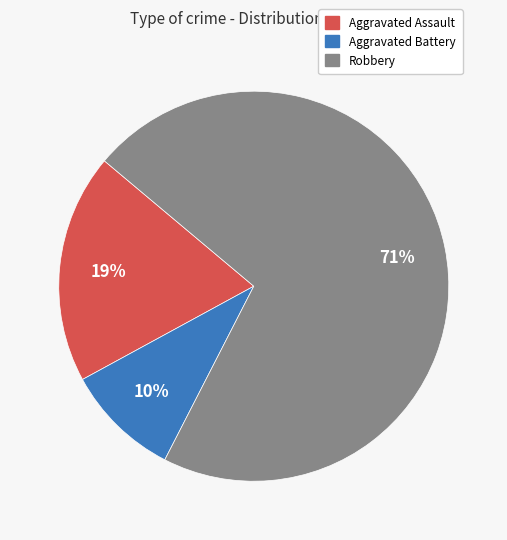

To the nearest percent, what is the average slice percentage?

33%